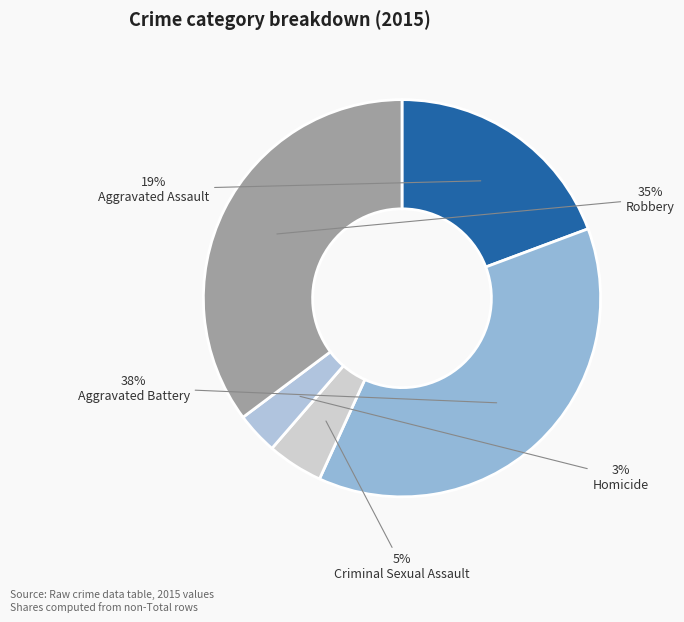

The Aggravated Battery slice represents 48% of the pie. True or false?

False